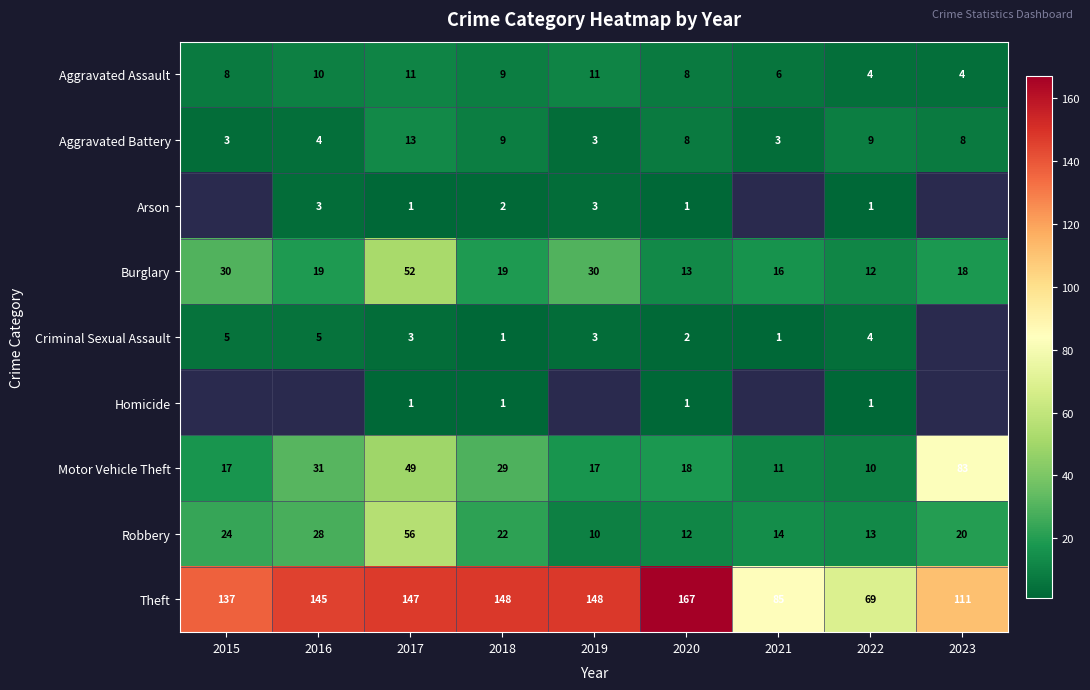

What is the smallest value displayed?

1.0